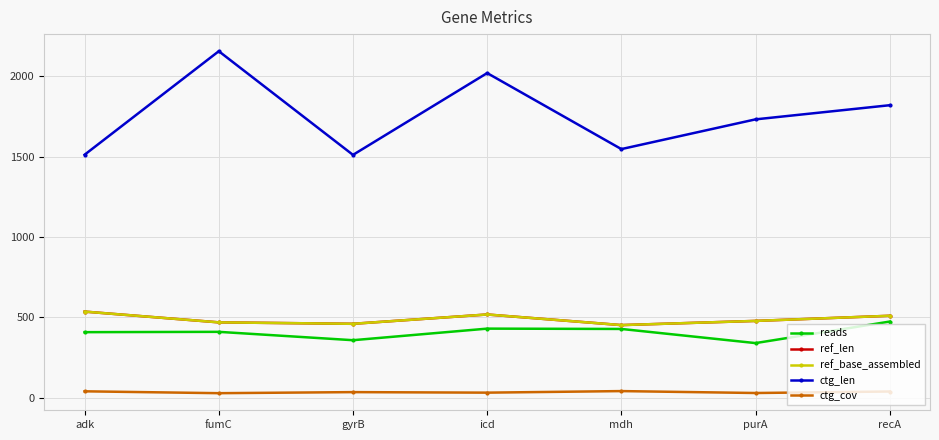

Does the chart have visible grid lines?

Yes